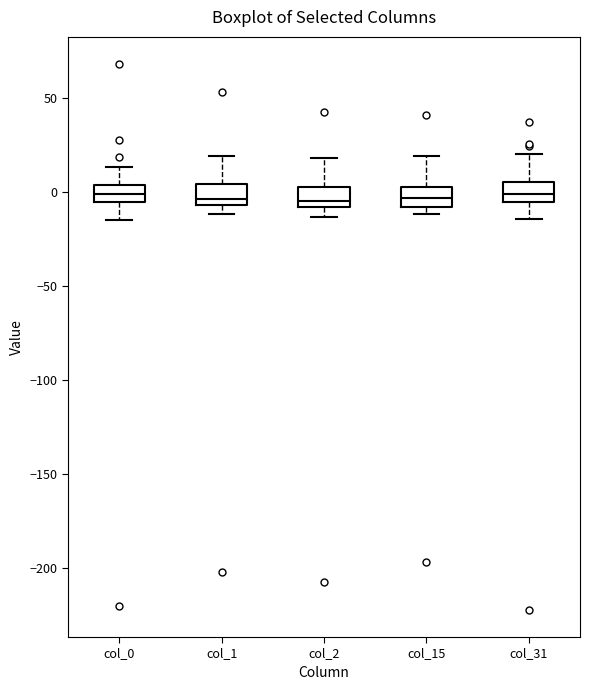

Reading left to right, transcribe this box plot: for each box, give where its median line is, the range the box spans, and where its two whiskers end, as read against the y-axis. The values are not printed on the chart, so give them approximately, as read against the axis.

col_0: median 0, box -5 to 5, whiskers -15 to 15
col_1: median -5 (just above the box's lower edge), box -5 to 5, whiskers -10 to 20
col_2: median -5, box -10 to 5, whiskers -15 to 20
col_15: median -5, box -10 to 5, whiskers -10 (just below the box's lower edge) to 20
col_31: median 0, box -5 to 5, whiskers -15 to 20